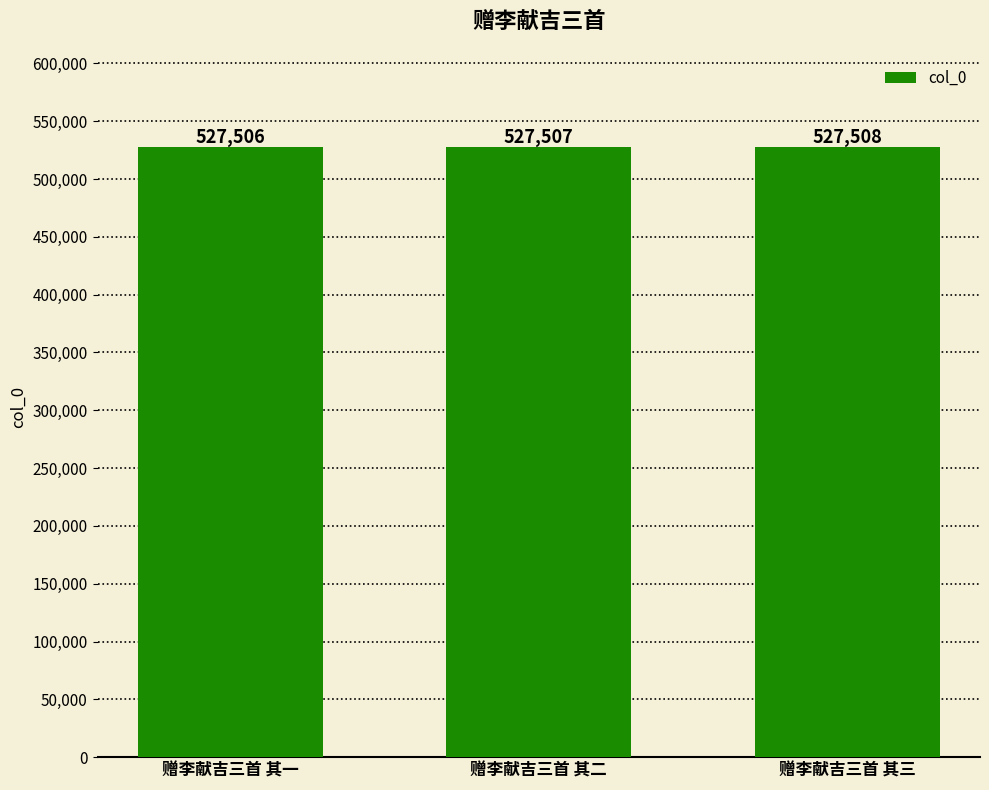

Count the number of data series in this chart.

1